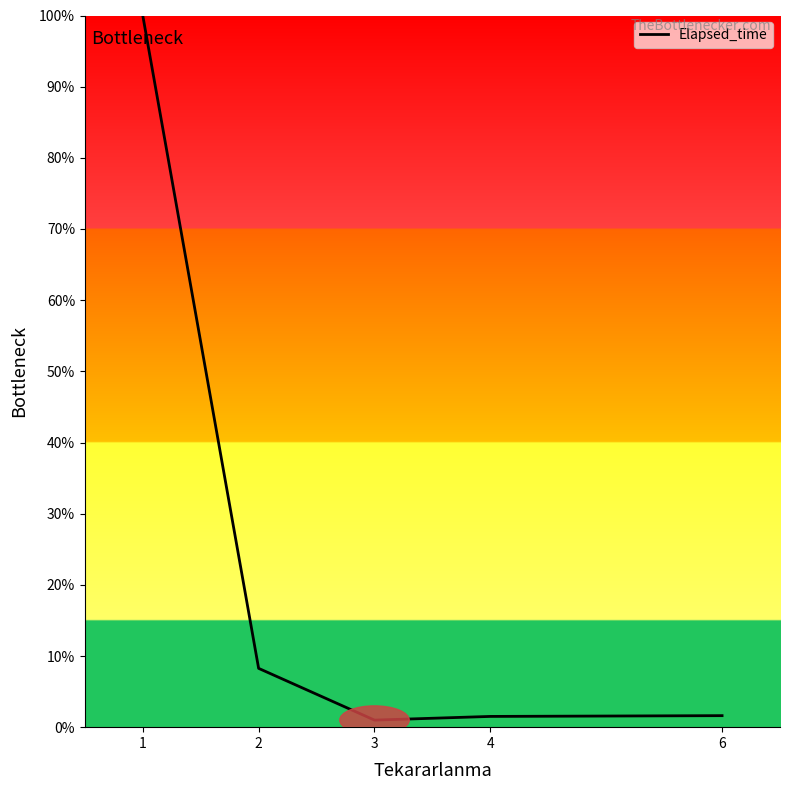

What is the greatest value displayed?

100.0